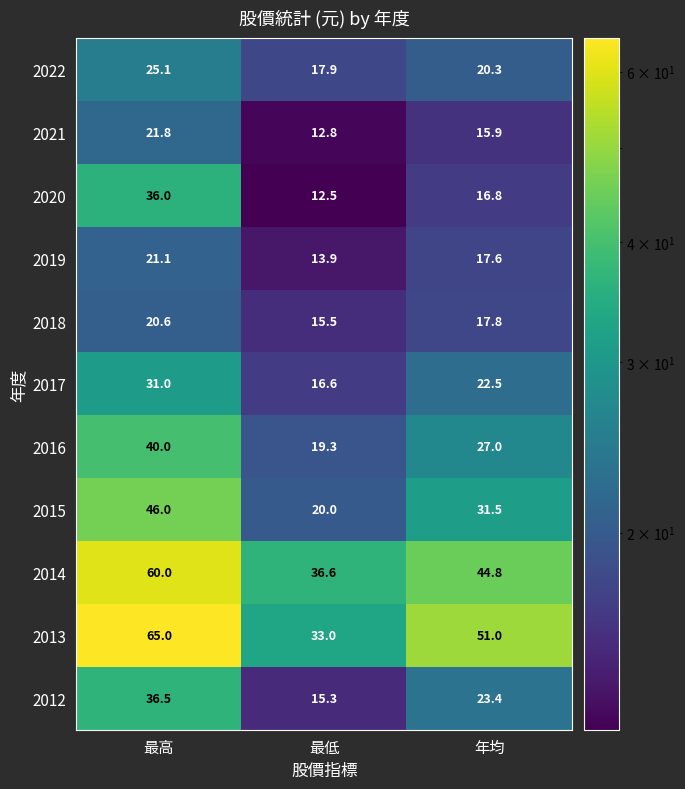

Which series changed the most between 最高 and 最低?

2013